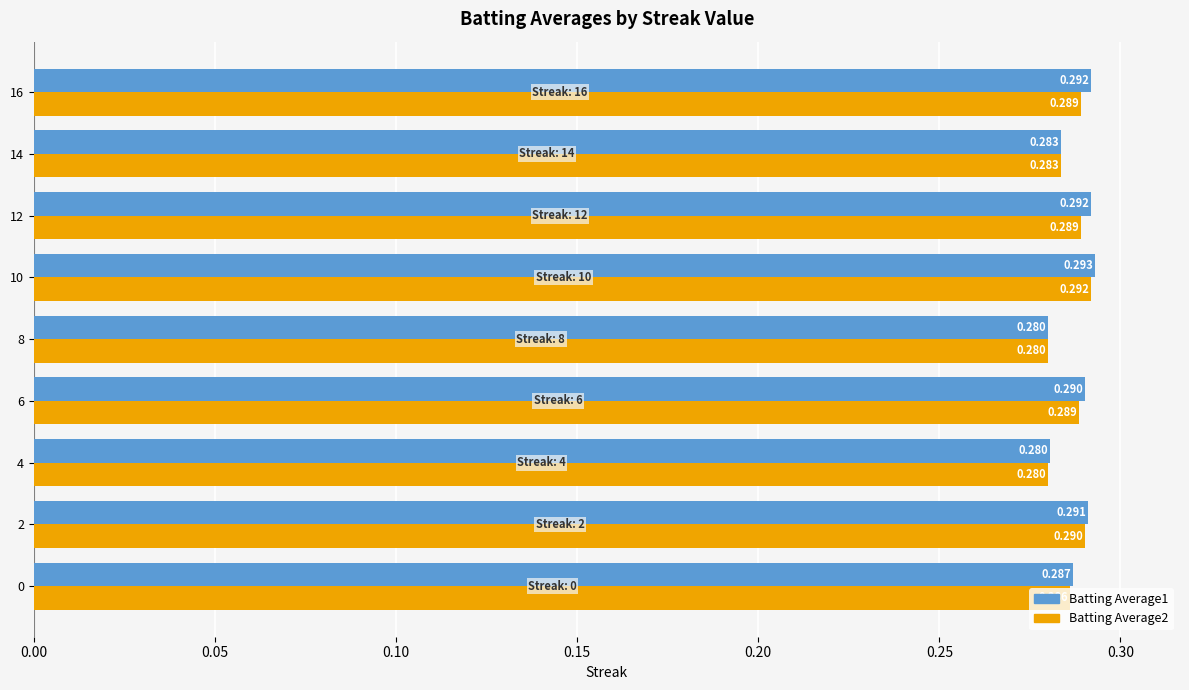

Is the value of Batting Average2 at 4 greater than the value of Batting Average1 at 12?

No